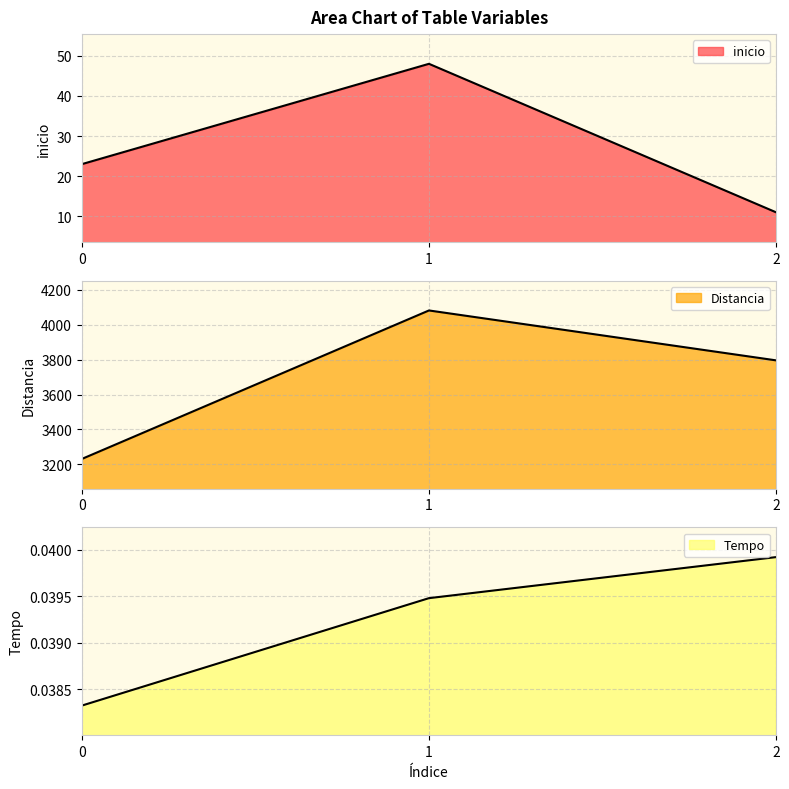

What is the total value across all series at 1?

4130.0